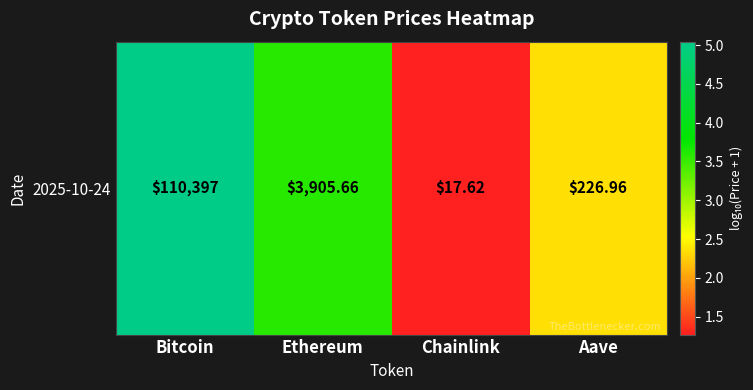

Reading left to right, list all the values displayed in this chart.

Bitcoin=5.0	Ethereum=3.6	Chainlink=1.3	Aave=2.4